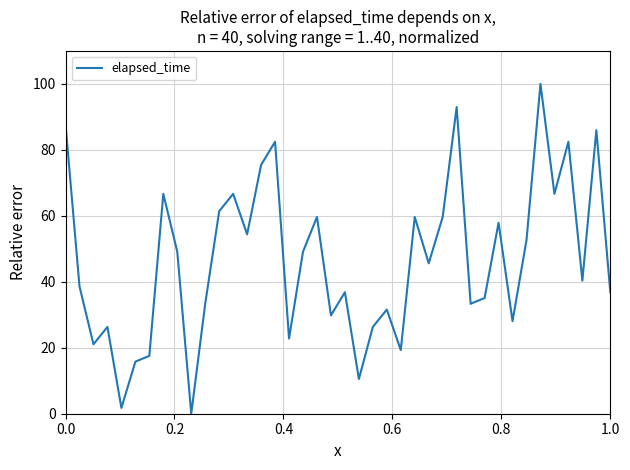

What is the greatest value displayed?

100.0